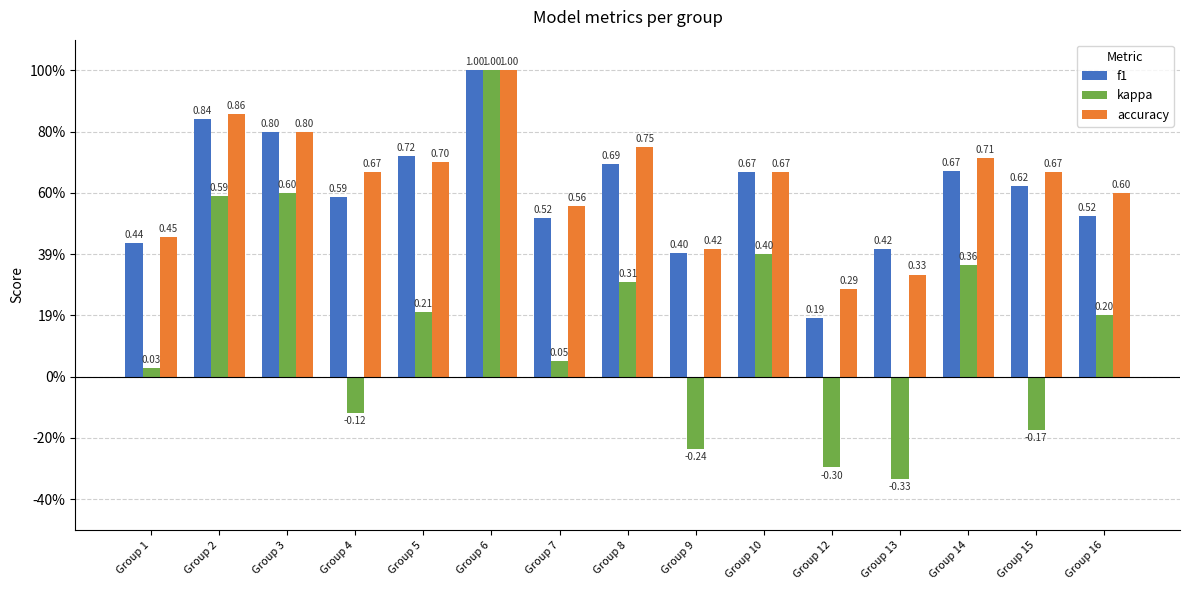

What are all the series names shown in the legend?

f1, kappa, accuracy